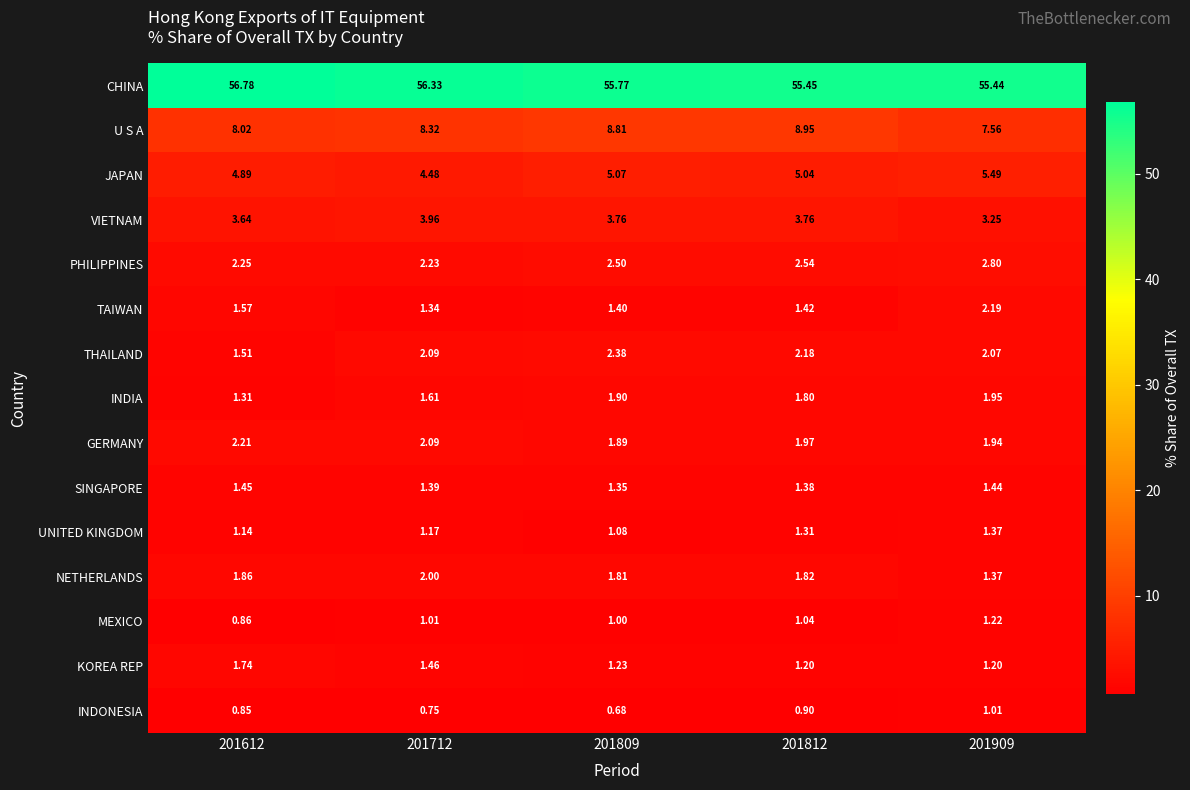

How many distinct data groups are displayed?

15